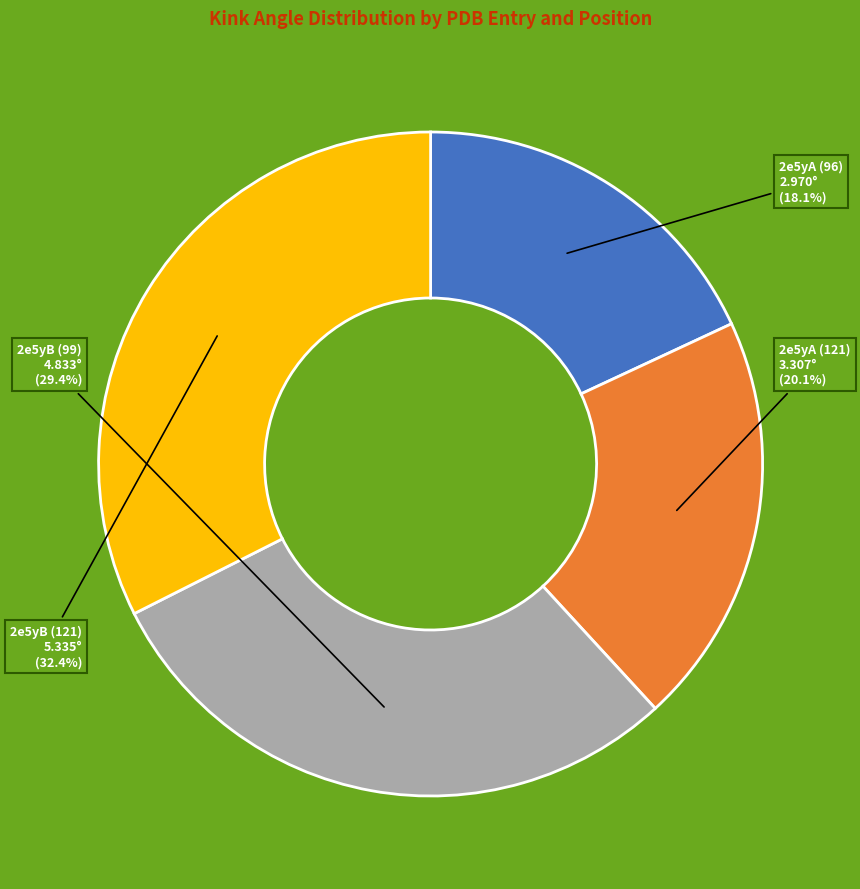

Count the number of slices in the pie.

4